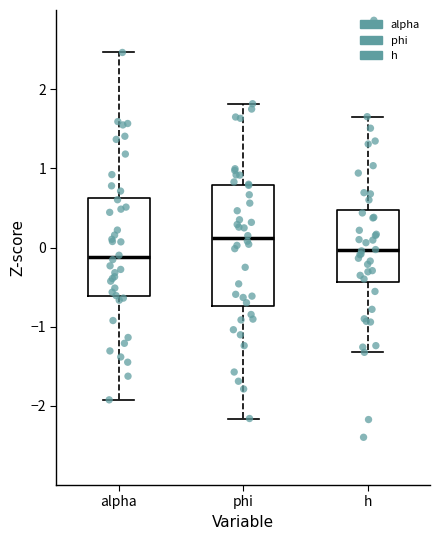

Reading left to right, read every box against the y-axis: the position of its median line, the range the box covers, and the ends of its whiskers. The values are not printed on the chart, so give them approximately, as read against the axis.

alpha: median -0.1, box -0.6 to 0.6, whiskers -1.9 to 2.5
phi: median 0.1, box -0.7 to 0.8, whiskers -2.2 to 1.8
h: median 0.0, box -0.4 to 0.5, whiskers -1.3 to 1.7